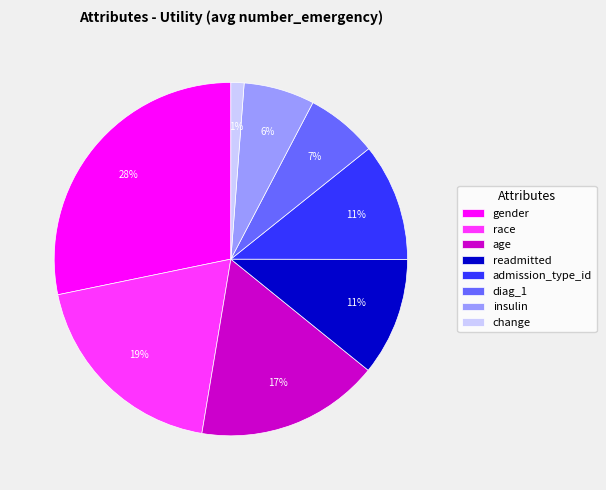

Which slice is the smallest?

change